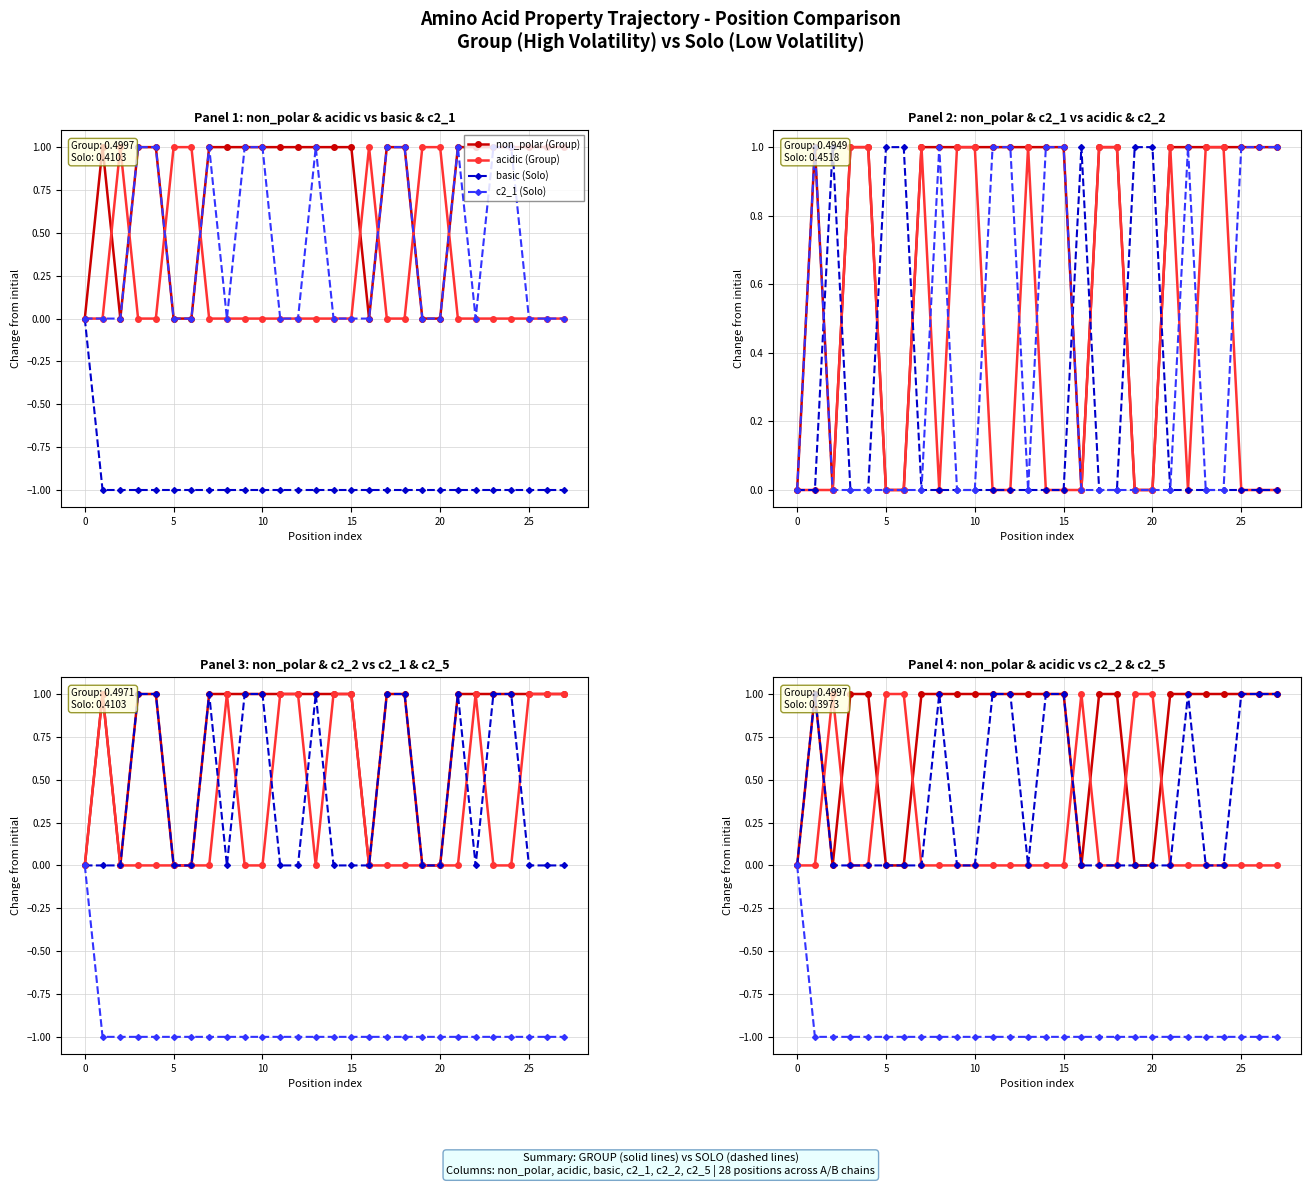

What is the difference between the maximum and minimum values in the c2_2 series?

1